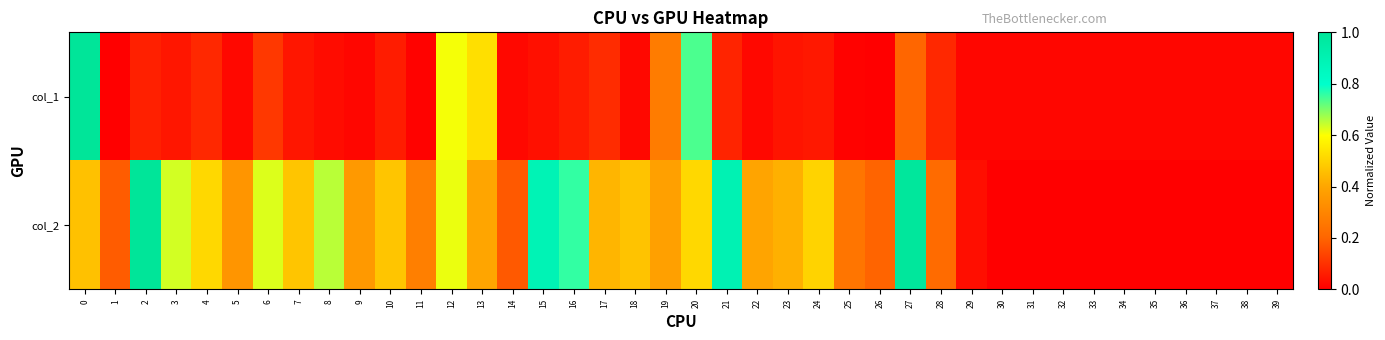

List the series in order of their peak value, highest first.

col_1, col_2